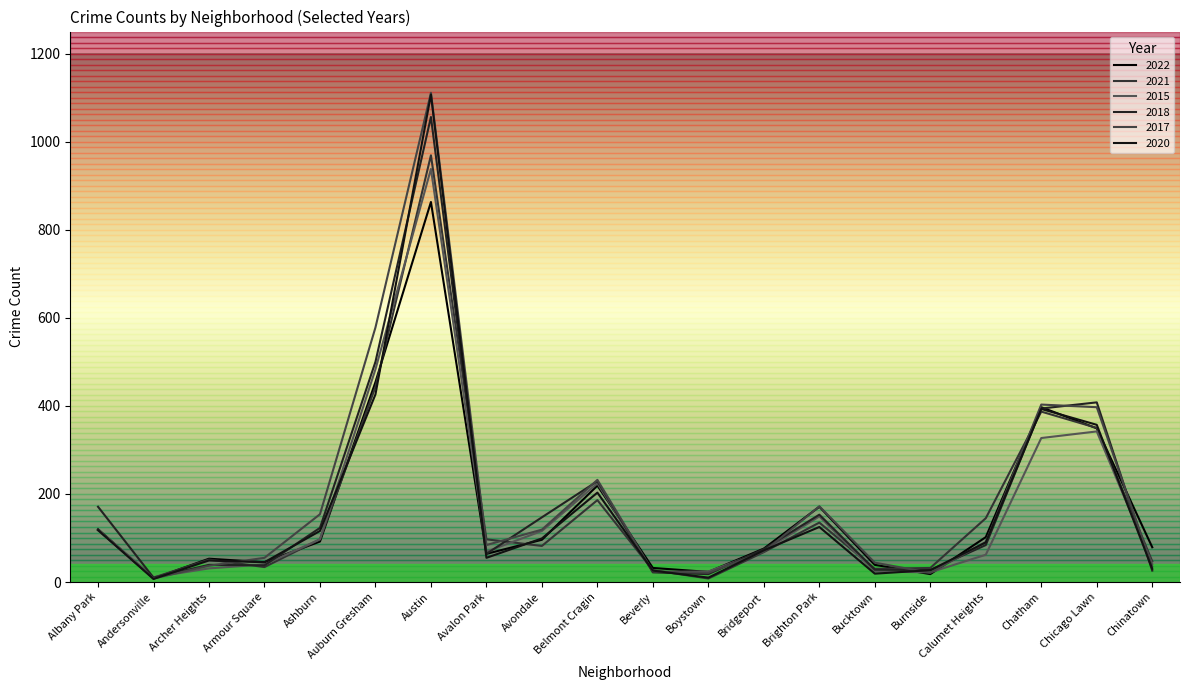

Does the chart display data point markers on the line(s)?

No